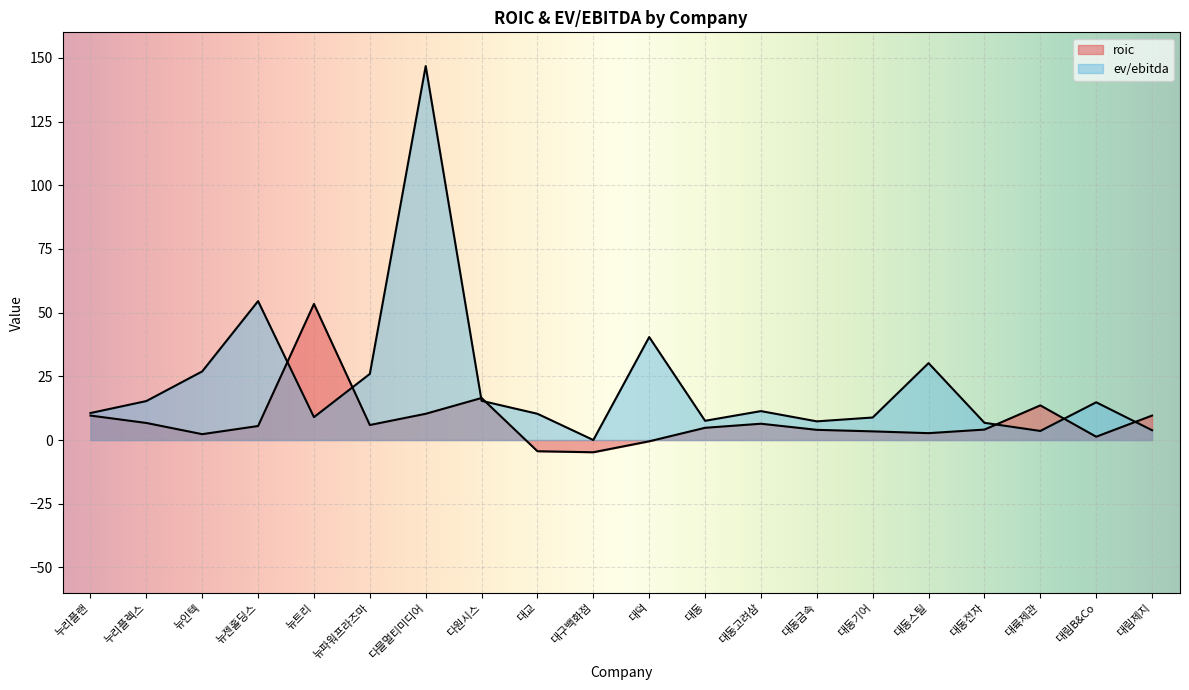

Is the value of ev/ebitda at 대구백화점 greater than the value of roic at 대구백화점?

Yes